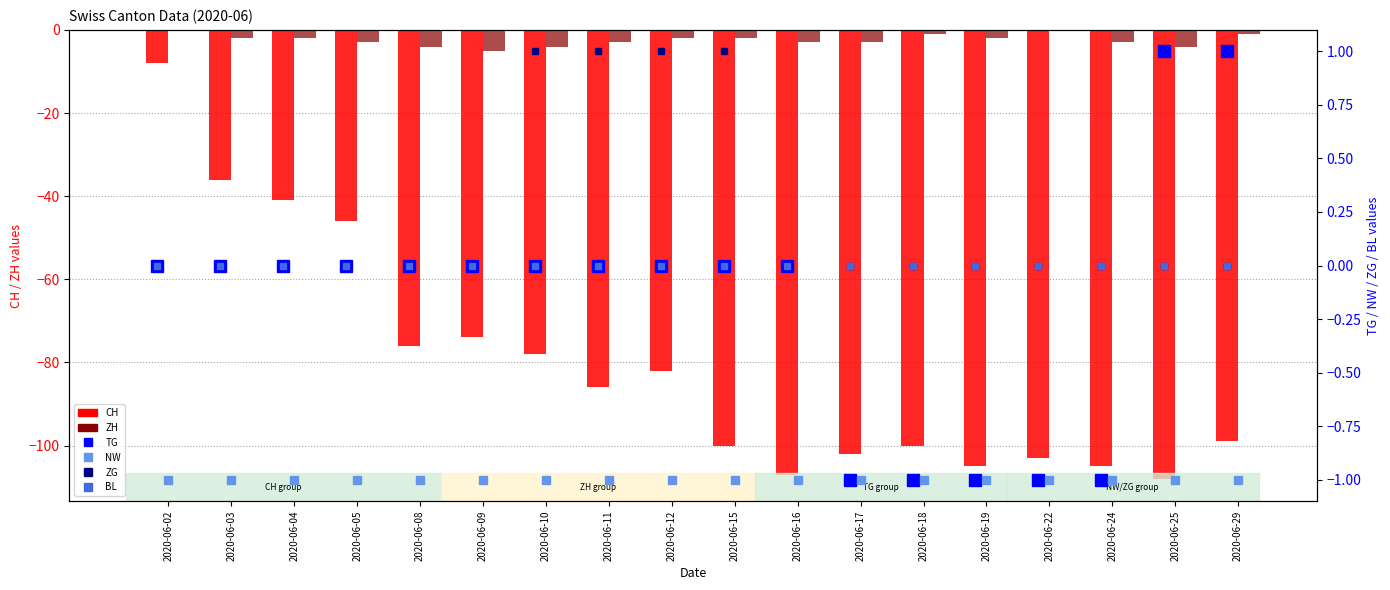

Is it true that CH equals -105 at 2020-06-19?

True